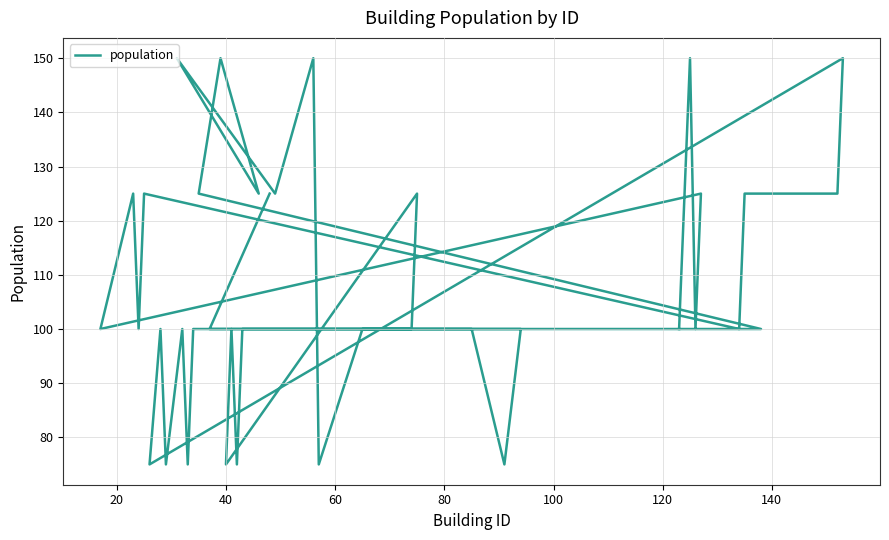

Is this an area chart (filled region under the line)?

No